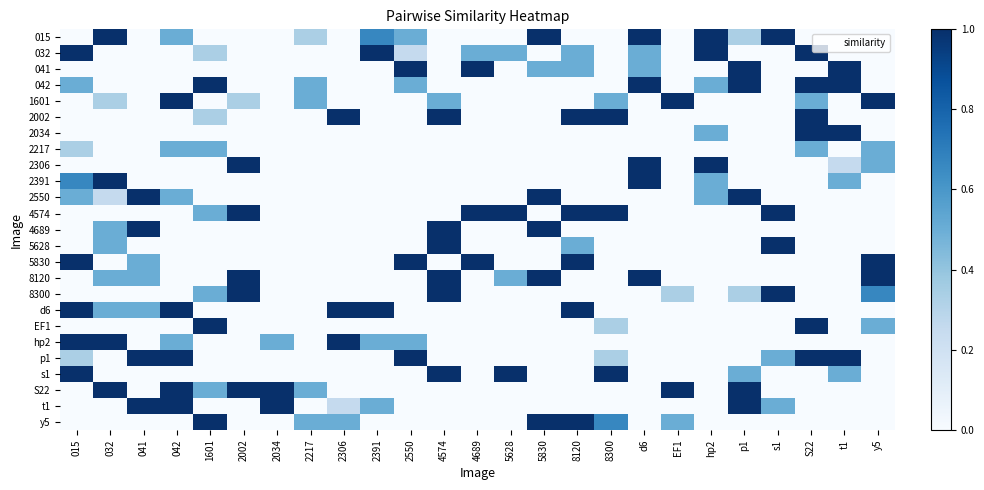

Reading left to right, transcribe all the data shown in this chart.

015: 015=0.0	032=1.0	041=0.0	042=0.5	1601=0.0	2002=0.0	2034=0.0	2217=0.3	2306=0.0	2391=0.7	2550=0.5	4574=0.0	4689=0.0	5628=0.0	5830=1.0	8120=0.0	8300=0.0	d6=1.0	EF1=0.0	hp2=1.0	p1=0.3	s1=1.0	S22=0.0	t1=0.0	y5=0.0
032: 015=1.0	032=0.0	041=0.0	042=0.0	1601=0.3	2002=0.0	2034=0.0	2217=0.0	2306=0.0	2391=1.0	2550=0.2	4574=0.0	4689=0.5	5628=0.5	5830=0.0	8120=0.5	8300=0.0	d6=0.5	EF1=0.0	hp2=1.0	p1=0.0	s1=0.0	S22=1.0	t1=0.0	y5=0.0
041: 015=0.0	032=0.0	041=0.0	042=0.0	1601=0.0	2002=0.0	2034=0.0	2217=0.0	2306=0.0	2391=0.0	2550=1.0	4574=0.0	4689=1.0	5628=0.0	5830=0.5	8120=0.5	8300=0.0	d6=0.5	EF1=0.0	hp2=0.0	p1=1.0	s1=0.0	S22=0.0	t1=1.0	y5=0.0
042: 015=0.5	032=0.0	041=0.0	042=0.0	1601=1.0	2002=0.0	2034=0.0	2217=0.5	2306=0.0	2391=0.0	2550=0.5	4574=0.0	4689=0.0	5628=0.0	5830=0.0	8120=0.0	8300=0.0	d6=1.0	EF1=0.0	hp2=0.5	p1=1.0	s1=0.0	S22=1.0	t1=1.0	y5=0.0
1601: 015=0.0	032=0.3	041=0.0	042=1.0	1601=0.0	2002=0.3	2034=0.0	2217=0.5	2306=0.0	2391=0.0	2550=0.0	4574=0.5	4689=0.0	5628=0.0	5830=0.0	8120=0.0	8300=0.5	d6=0.0	EF1=1.0	hp2=0.0	p1=0.0	s1=0.0	S22=0.5	t1=0.0	y5=1.0
2002: 015=0.0	032=0.0	041=0.0	042=0.0	1601=0.3	2002=0.0	2034=0.0	2217=0.0	2306=1.0	2391=0.0	2550=0.0	4574=1.0	4689=0.0	5628=0.0	5830=0.0	8120=1.0	8300=1.0	d6=0.0	EF1=0.0	hp2=0.0	p1=0.0	s1=0.0	S22=1.0	t1=0.0	y5=0.0
2034: 015=0.0	032=0.0	041=0.0	042=0.0	1601=0.0	2002=0.0	2034=0.0	2217=0.0	2306=0.0	2391=0.0	2550=0.0	4574=0.0	4689=0.0	5628=0.0	5830=0.0	8120=0.0	8300=0.0	d6=0.0	EF1=0.0	hp2=0.5	p1=0.0	s1=0.0	S22=1.0	t1=1.0	y5=0.0
2217: 015=0.3	032=0.0	041=0.0	042=0.5	1601=0.5	2002=0.0	2034=0.0	2217=0.0	2306=0.0	2391=0.0	2550=0.0	4574=0.0	4689=0.0	5628=0.0	5830=0.0	8120=0.0	8300=0.0	d6=0.0	EF1=0.0	hp2=0.0	p1=0.0	s1=0.0	S22=0.5	t1=0.0	y5=0.5
2306: 015=0.0	032=0.0	041=0.0	042=0.0	1601=0.0	2002=1.0	2034=0.0	2217=0.0	2306=0.0	2391=0.0	2550=0.0	4574=0.0	4689=0.0	5628=0.0	5830=0.0	8120=0.0	8300=0.0	d6=1.0	EF1=0.0	hp2=1.0	p1=0.0	s1=0.0	S22=0.0	t1=0.2	y5=0.5
2391: 015=0.7	032=1.0	041=0.0	042=0.0	1601=0.0	2002=0.0	2034=0.0	2217=0.0	2306=0.0	2391=0.0	2550=0.0	4574=0.0	4689=0.0	5628=0.0	5830=0.0	8120=0.0	8300=0.0	d6=1.0	EF1=0.0	hp2=0.5	p1=0.0	s1=0.0	S22=0.0	t1=0.5	y5=0.0
2550: 015=0.5	032=0.2	041=1.0	042=0.5	1601=0.0	2002=0.0	2034=0.0	2217=0.0	2306=0.0	2391=0.0	2550=0.0	4574=0.0	4689=0.0	5628=0.0	5830=1.0	8120=0.0	8300=0.0	d6=0.0	EF1=0.0	hp2=0.5	p1=1.0	s1=0.0	S22=0.0	t1=0.0	y5=0.0
4574: 015=0.0	032=0.0	041=0.0	042=0.0	1601=0.5	2002=1.0	2034=0.0	2217=0.0	2306=0.0	2391=0.0	2550=0.0	4574=0.0	4689=1.0	5628=1.0	5830=0.0	8120=1.0	8300=1.0	d6=0.0	EF1=0.0	hp2=0.0	p1=0.0	s1=1.0	S22=0.0	t1=0.0	y5=0.0
4689: 015=0.0	032=0.5	041=1.0	042=0.0	1601=0.0	2002=0.0	2034=0.0	2217=0.0	2306=0.0	2391=0.0	2550=0.0	4574=1.0	4689=0.0	5628=0.0	5830=1.0	8120=0.0	8300=0.0	d6=0.0	EF1=0.0	hp2=0.0	p1=0.0	s1=0.0	S22=0.0	t1=0.0	y5=0.0
5628: 015=0.0	032=0.5	041=0.0	042=0.0	1601=0.0	2002=0.0	2034=0.0	2217=0.0	2306=0.0	2391=0.0	2550=0.0	4574=1.0	4689=0.0	5628=0.0	5830=0.0	8120=0.5	8300=0.0	d6=0.0	EF1=0.0	hp2=0.0	p1=0.0	s1=1.0	S22=0.0	t1=0.0	y5=0.0
5830: 015=1.0	032=0.0	041=0.5	042=0.0	1601=0.0	2002=0.0	2034=0.0	2217=0.0	2306=0.0	2391=0.0	2550=1.0	4574=0.0	4689=1.0	5628=0.0	5830=0.0	8120=1.0	8300=0.0	d6=0.0	EF1=0.0	hp2=0.0	p1=0.0	s1=0.0	S22=0.0	t1=0.0	y5=1.0
8120: 015=0.0	032=0.5	041=0.5	042=0.0	1601=0.0	2002=1.0	2034=0.0	2217=0.0	2306=0.0	2391=0.0	2550=0.0	4574=1.0	4689=0.0	5628=0.5	5830=1.0	8120=0.0	8300=0.0	d6=1.0	EF1=0.0	hp2=0.0	p1=0.0	s1=0.0	S22=0.0	t1=0.0	y5=1.0
8300: 015=0.0	032=0.0	041=0.0	042=0.0	1601=0.5	2002=1.0	2034=0.0	2217=0.0	2306=0.0	2391=0.0	2550=0.0	4574=1.0	4689=0.0	5628=0.0	5830=0.0	8120=0.0	8300=0.0	d6=0.0	EF1=0.3	hp2=0.0	p1=0.3	s1=1.0	S22=0.0	t1=0.0	y5=0.7
d6: 015=1.0	032=0.5	041=0.5	042=1.0	1601=0.0	2002=0.0	2034=0.0	2217=0.0	2306=1.0	2391=1.0	2550=0.0	4574=0.0	4689=0.0	5628=0.0	5830=0.0	8120=1.0	8300=0.0	d6=0.0	EF1=0.0	hp2=0.0	p1=0.0	s1=0.0	S22=0.0	t1=0.0	y5=0.0
EF1: 015=0.0	032=0.0	041=0.0	042=0.0	1601=1.0	2002=0.0	2034=0.0	2217=0.0	2306=0.0	2391=0.0	2550=0.0	4574=0.0	4689=0.0	5628=0.0	5830=0.0	8120=0.0	8300=0.3	d6=0.0	EF1=0.0	hp2=0.0	p1=0.0	s1=0.0	S22=1.0	t1=0.0	y5=0.5
hp2: 015=1.0	032=1.0	041=0.0	042=0.5	1601=0.0	2002=0.0	2034=0.5	2217=0.0	2306=1.0	2391=0.5	2550=0.5	4574=0.0	4689=0.0	5628=0.0	5830=0.0	8120=0.0	8300=0.0	d6=0.0	EF1=0.0	hp2=0.0	p1=0.0	s1=0.0	S22=0.0	t1=0.0	y5=0.0
p1: 015=0.3	032=0.0	041=1.0	042=1.0	1601=0.0	2002=0.0	2034=0.0	2217=0.0	2306=0.0	2391=0.0	2550=1.0	4574=0.0	4689=0.0	5628=0.0	5830=0.0	8120=0.0	8300=0.3	d6=0.0	EF1=0.0	hp2=0.0	p1=0.0	s1=0.5	S22=1.0	t1=1.0	y5=0.0
s1: 015=1.0	032=0.0	041=0.0	042=0.0	1601=0.0	2002=0.0	2034=0.0	2217=0.0	2306=0.0	2391=0.0	2550=0.0	4574=1.0	4689=0.0	5628=1.0	5830=0.0	8120=0.0	8300=1.0	d6=0.0	EF1=0.0	hp2=0.0	p1=0.5	s1=0.0	S22=0.0	t1=0.5	y5=0.0
S22: 015=0.0	032=1.0	041=0.0	042=1.0	1601=0.5	2002=1.0	2034=1.0	2217=0.5	2306=0.0	2391=0.0	2550=0.0	4574=0.0	4689=0.0	5628=0.0	5830=0.0	8120=0.0	8300=0.0	d6=0.0	EF1=1.0	hp2=0.0	p1=1.0	s1=0.0	S22=0.0	t1=0.0	y5=0.0
t1: 015=0.0	032=0.0	041=1.0	042=1.0	1601=0.0	2002=0.0	2034=1.0	2217=0.0	2306=0.2	2391=0.5	2550=0.0	4574=0.0	4689=0.0	5628=0.0	5830=0.0	8120=0.0	8300=0.0	d6=0.0	EF1=0.0	hp2=0.0	p1=1.0	s1=0.5	S22=0.0	t1=0.0	y5=0.0
y5: 015=0.0	032=0.0	041=0.0	042=0.0	1601=1.0	2002=0.0	2034=0.0	2217=0.5	2306=0.5	2391=0.0	2550=0.0	4574=0.0	4689=0.0	5628=0.0	5830=1.0	8120=1.0	8300=0.7	d6=0.0	EF1=0.5	hp2=0.0	p1=0.0	s1=0.0	S22=0.0	t1=0.0	y5=0.0